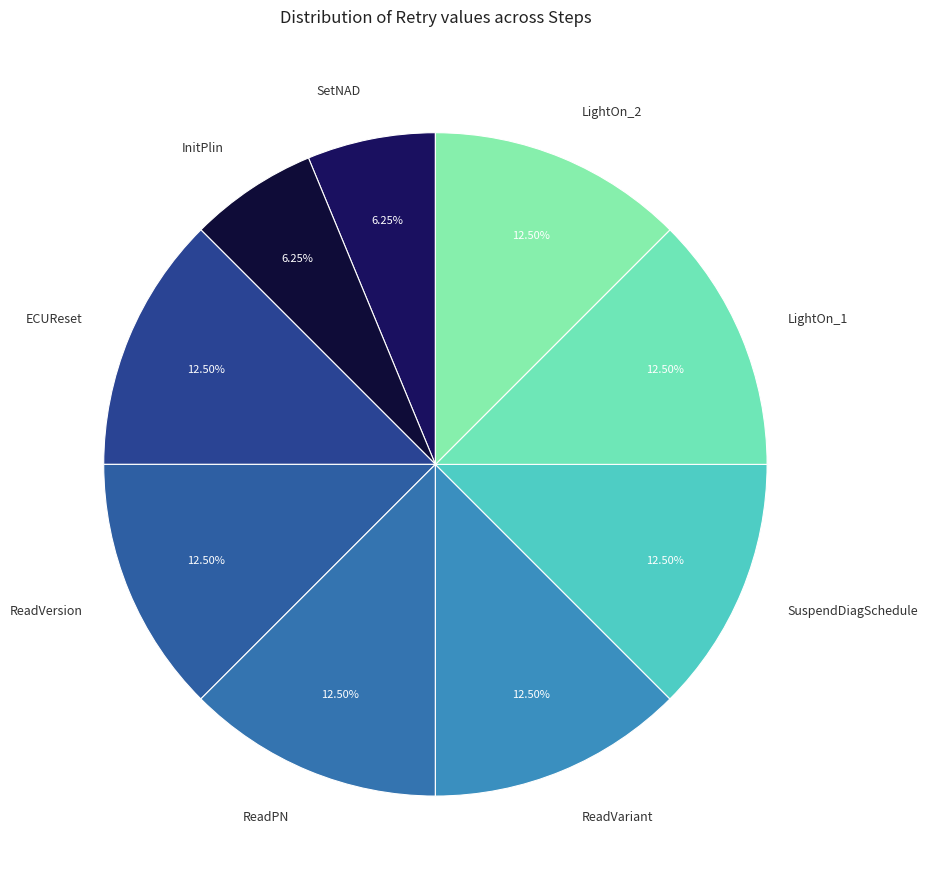

How many segments does this pie chart have?

9